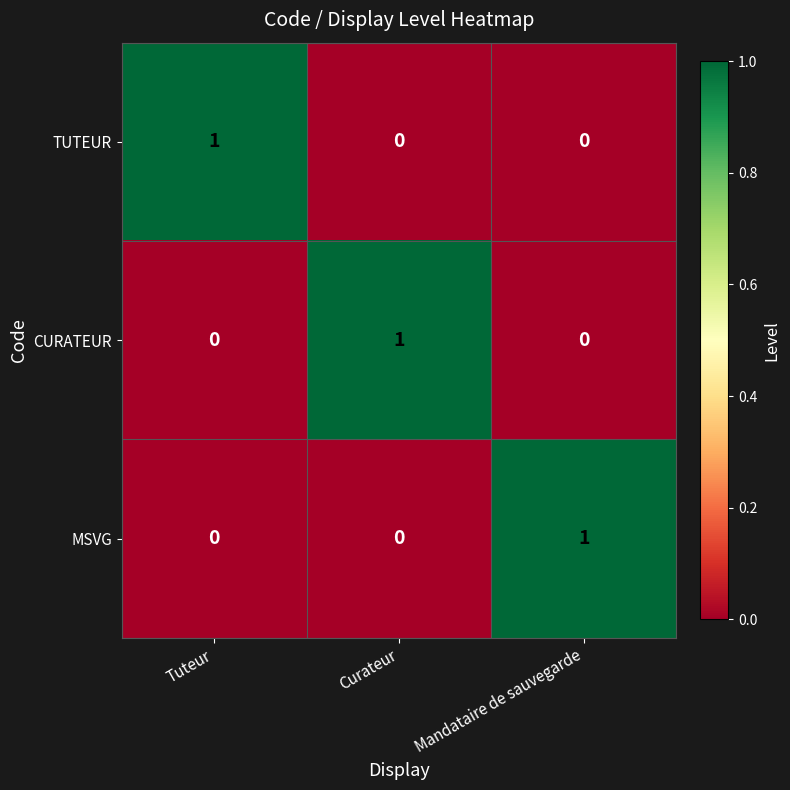

Count the MSVG values in the range 0 to 1.

3